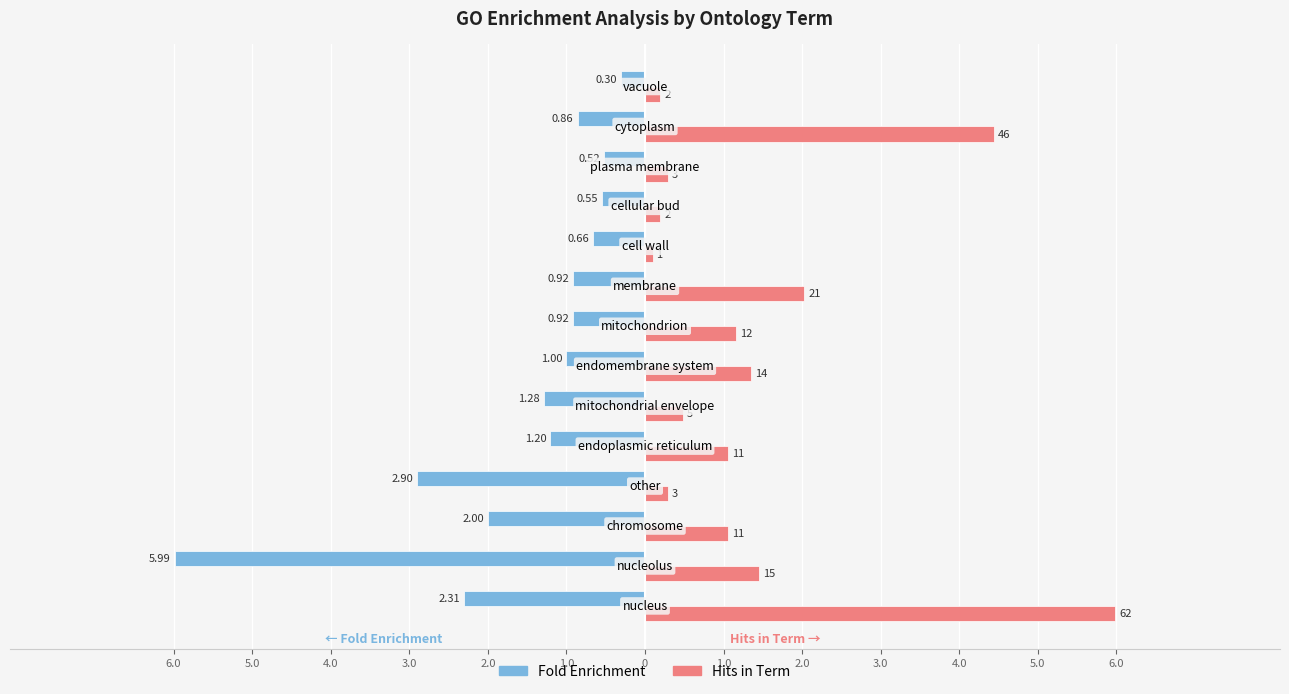

Which series has the widest spread of values?

Hits in Term